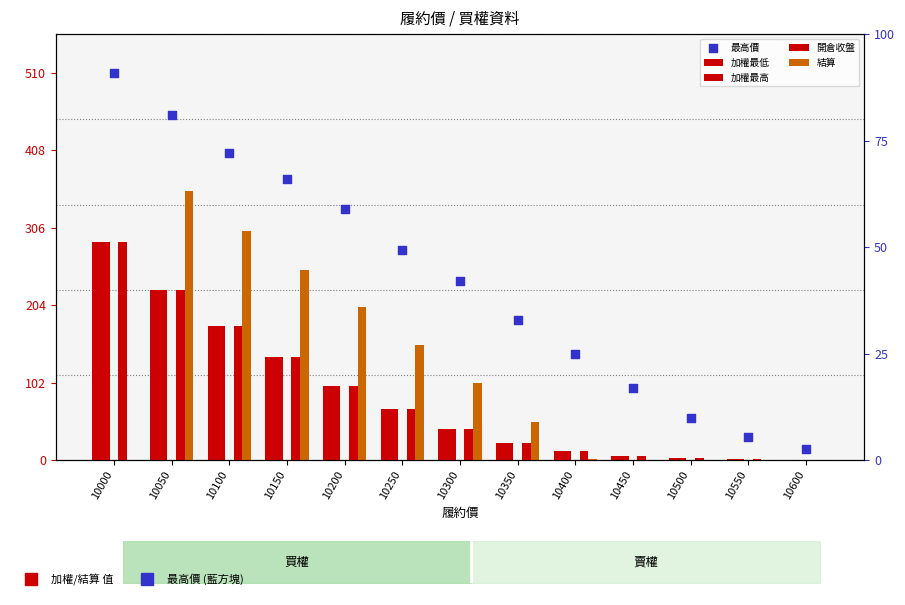

What are all the series names shown in the legend?

加權最低, 加權最高, 開倉收盤, 結算, 最高價